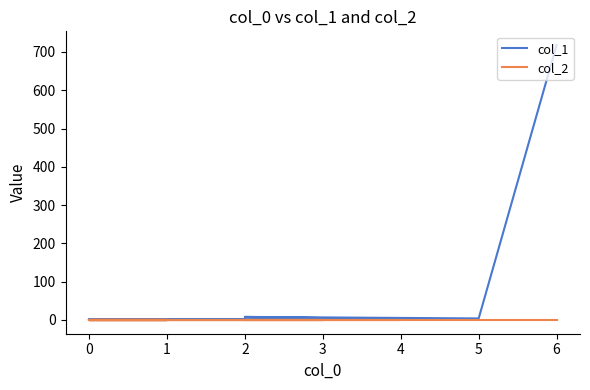

Does the chart display data point markers on the line(s)?

No